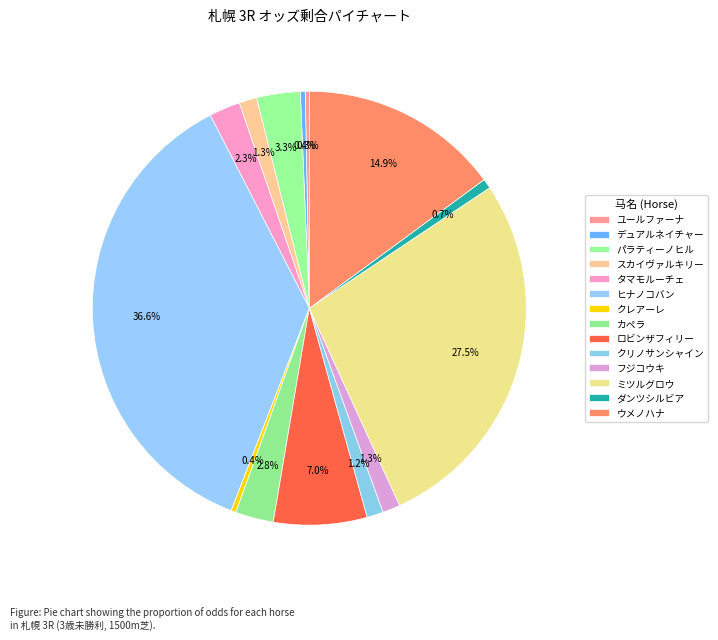

How many slices are in this pie chart?

14